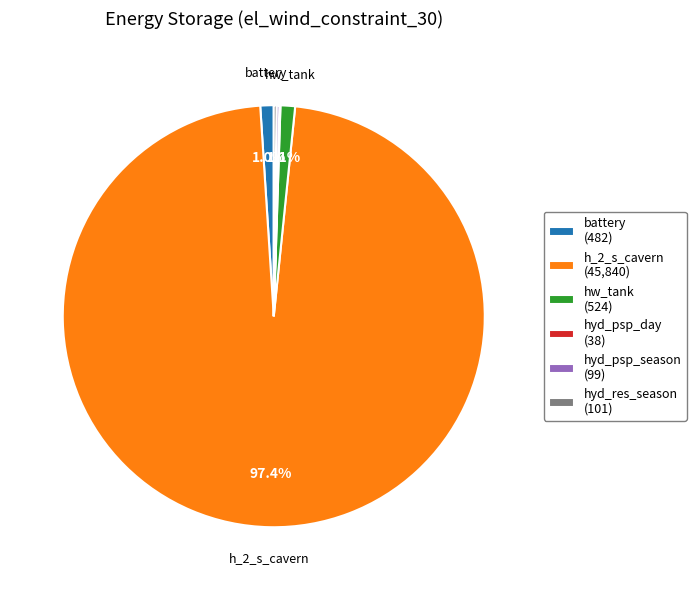

Does any single category account for the majority?

Yes